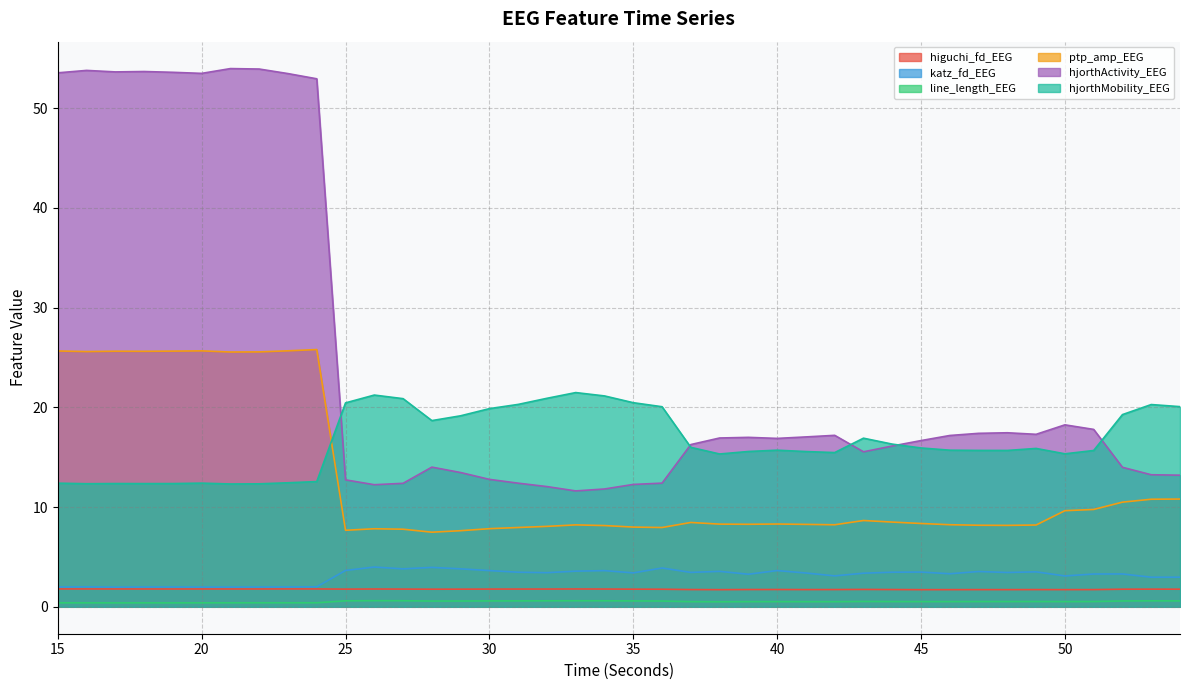

True or false: ptp_amp_EEG has more than 2 points higher than both neighbors.

True